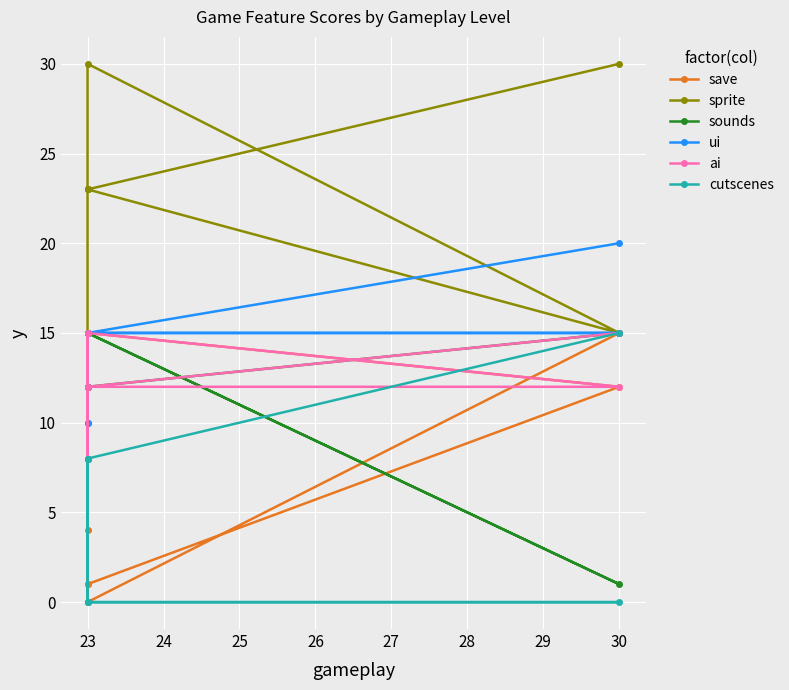

What is the maximum value for cutscenes?

15